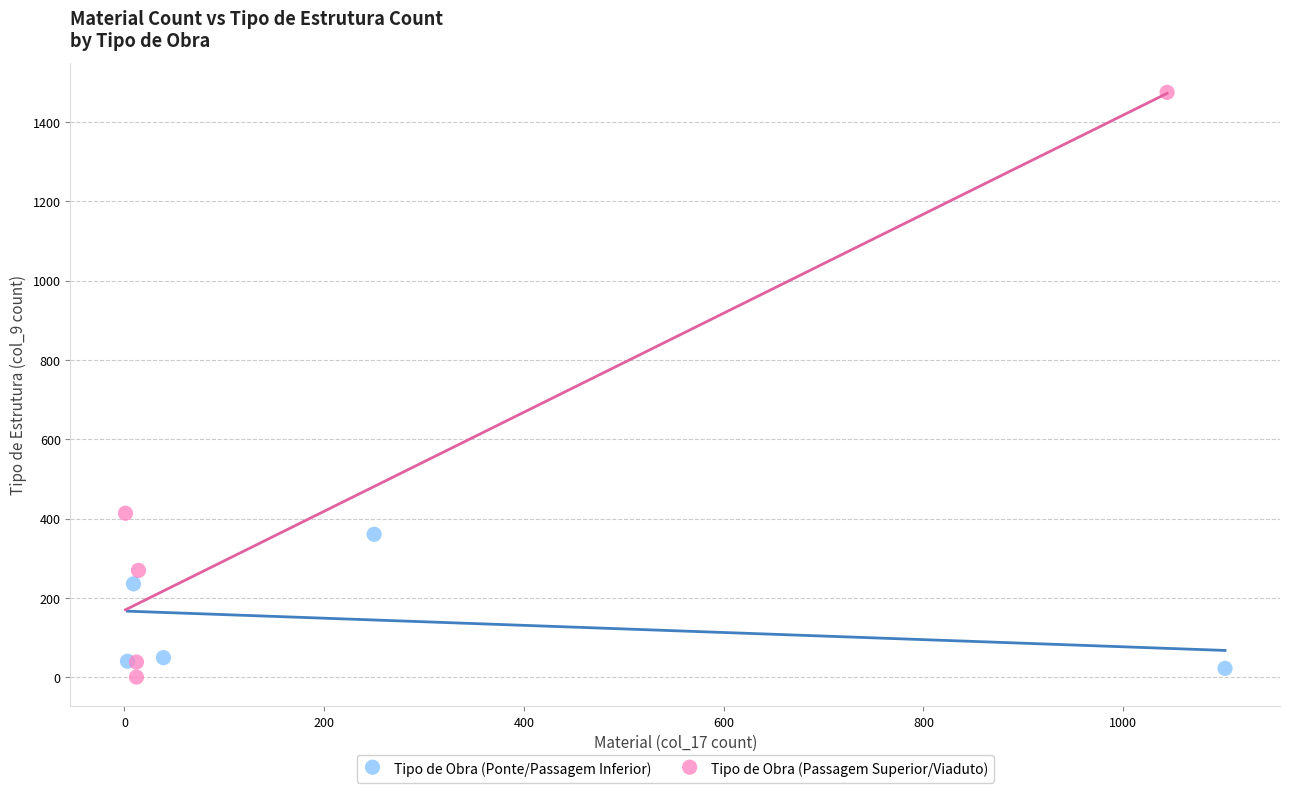

Which series reaches the maximum Y coordinate?

Tipo de Obra (Passagem Superior/Viaduto)